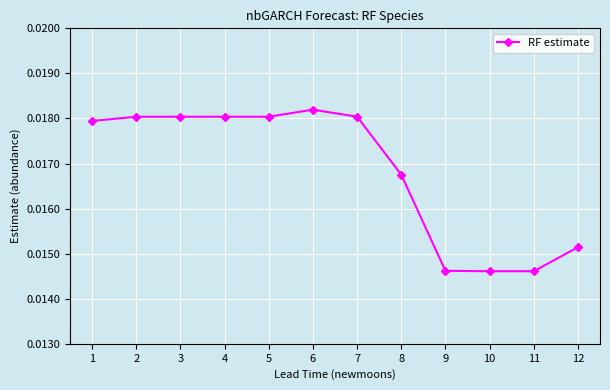

Which has a higher value, 12 or 11?

12